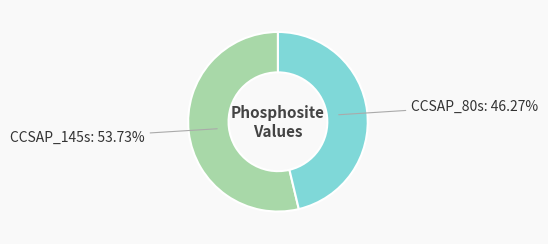

How many segments does this pie chart have?

2